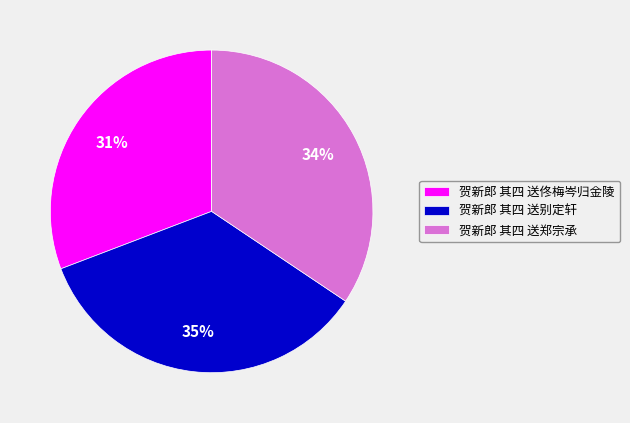

Approximately how many times larger is the value at 贺新郎 其四 送郑宗承 compared to 贺新郎 其四 送别定轩?

1.0